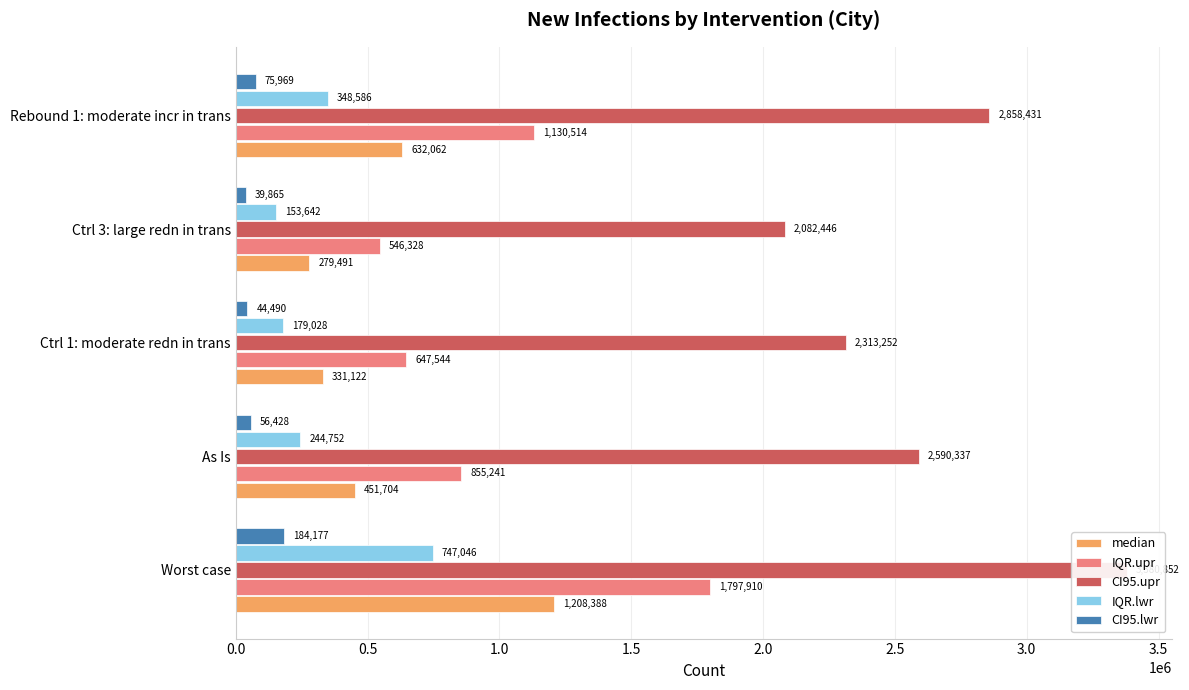

What is the total value across all series at Worst case?

7318373